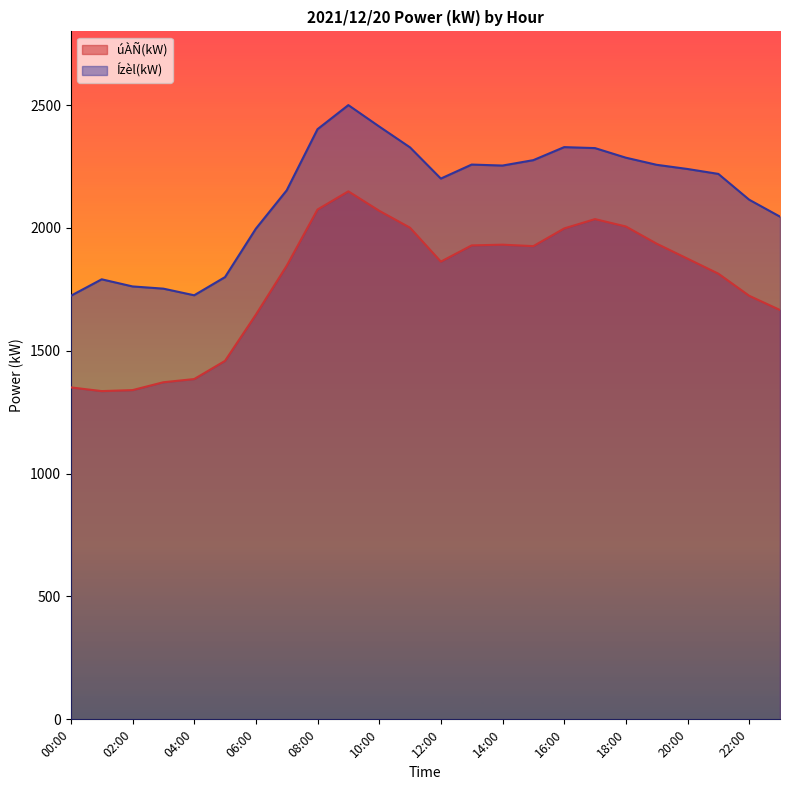

Reading left to right, list all the values displayed in this chart.

úÀÑ(kW): 1351	1336	1340	1372	1385	1459	1647	1846	2075	2149	2070	2001	1863	1929	1932	1926	1998	2036	2006	1936	1875	1814	1724	1666
Ízèl(kW): 1724	1791	1762	1753	1726	1800	1997	2153	2402	2500	2413	2328	2201	2258	2254	2276	2329	2325	2286	2257	2240	2220	2115	2046